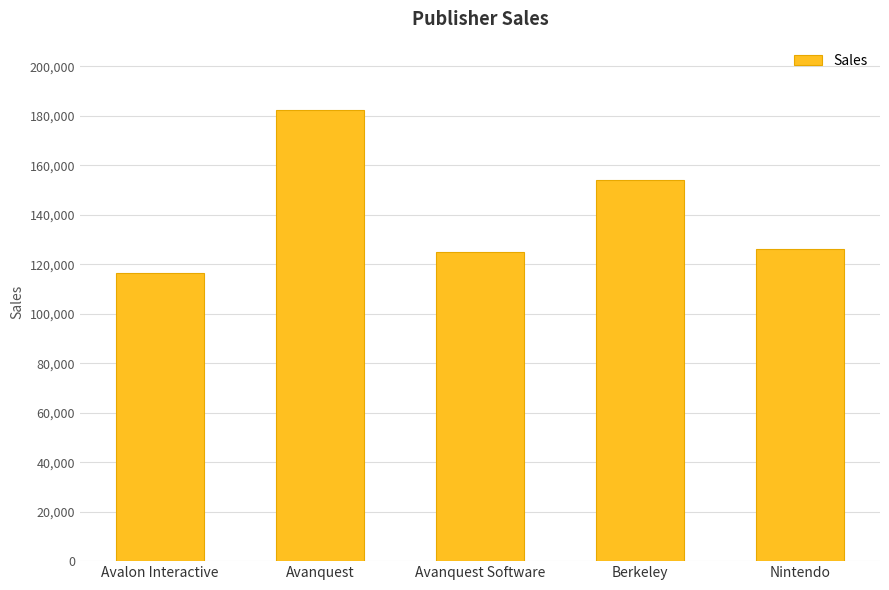

Reading right to left, list all the values displayed in this chart.

Nintendo=126309	Berkeley=153981	Avanquest Software=125010	Avanquest=182255	Avalon Interactive=116537